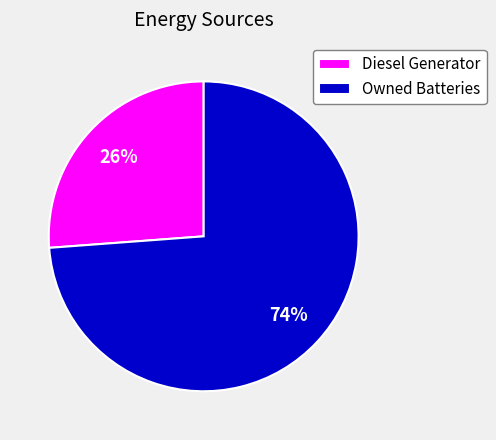

Rank the categories by value from highest to lowest.

Owned Batteries, Diesel Generator